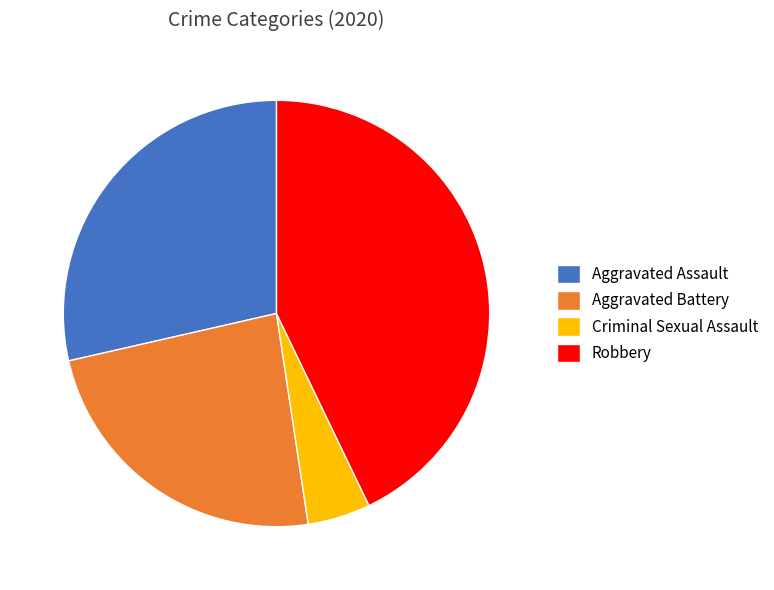

Does any single category account for the majority?

No